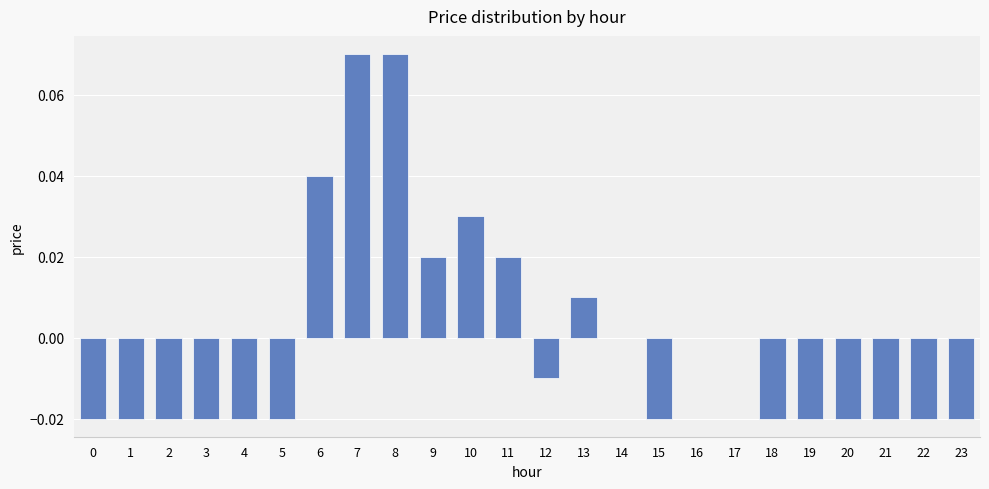

Which has a higher value, 2 or 12?

12